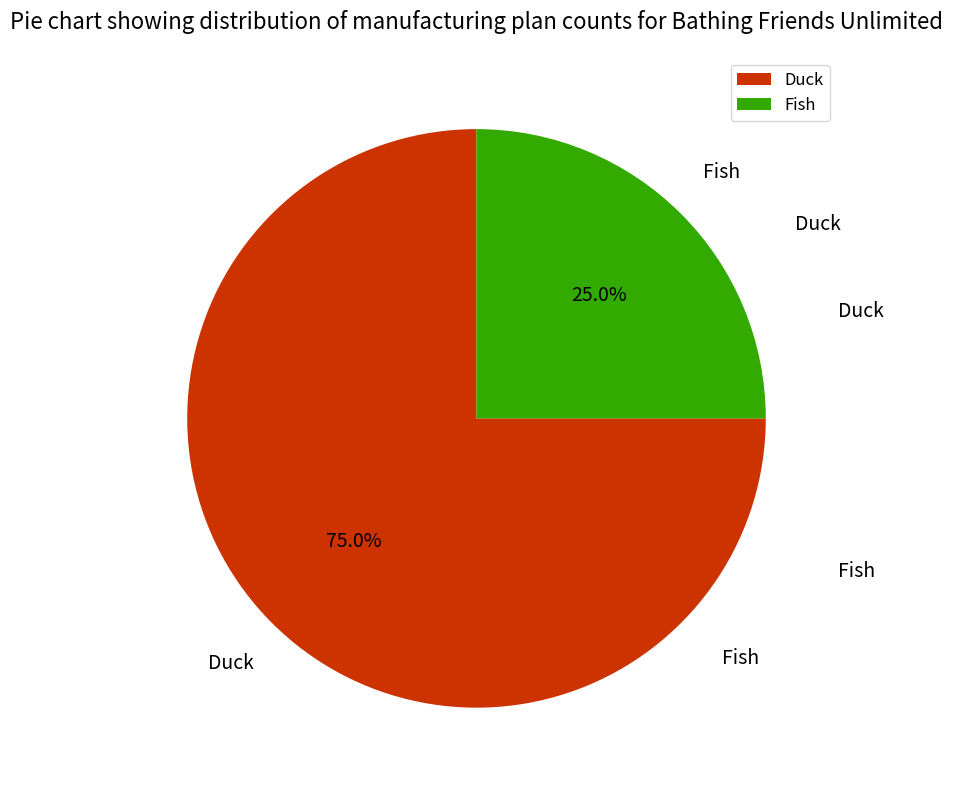

To the nearest percent, what is the difference between the Fish and Duck slice percentages?

50%